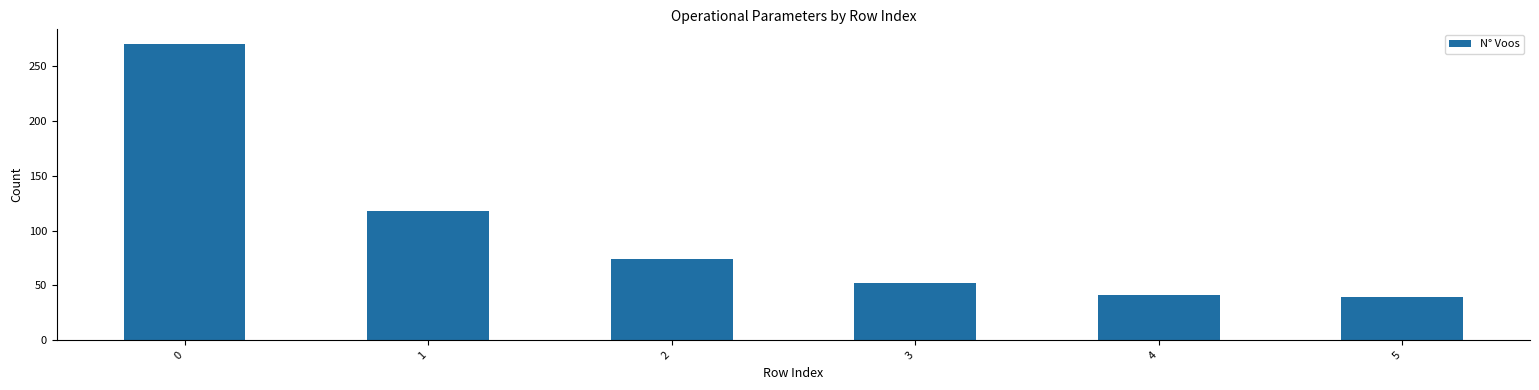

What is the minimum value shown in the chart?

39